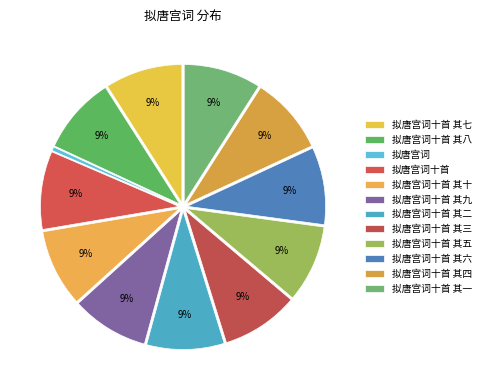

Is the sum of 拟唐宫词十首 其五 and 拟唐宫词十首 其一 greater than half?

No